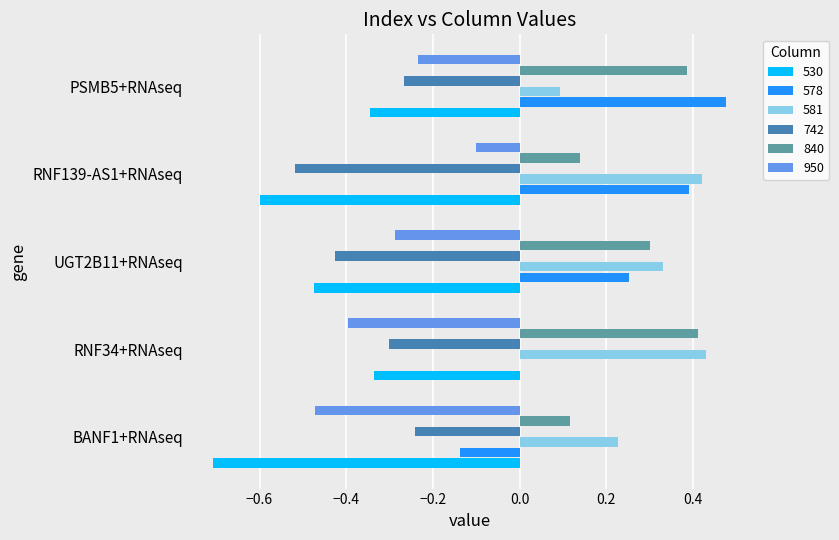

What is the sum of all 578 values?

1.0